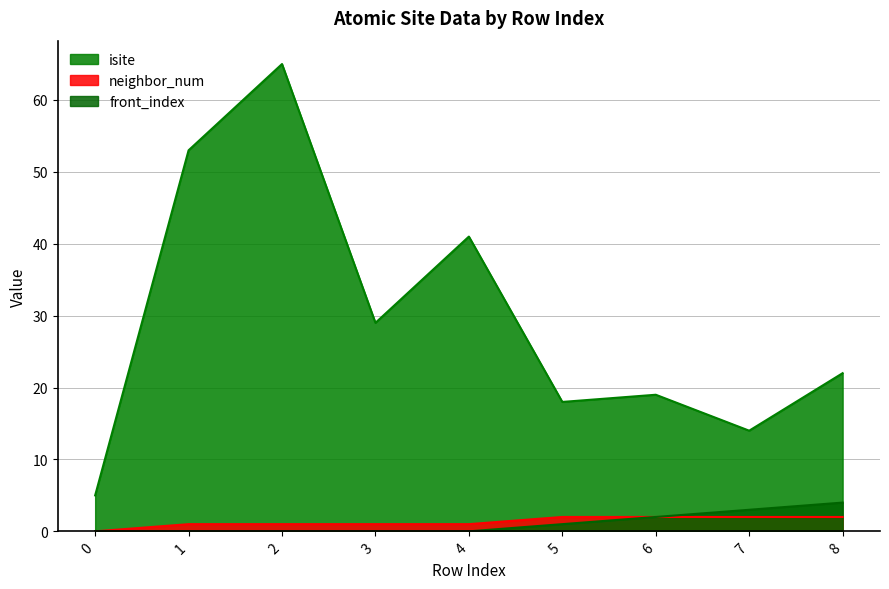

Reading right to left, transcribe all the data shown in this chart.

isite: 22	14	19	18	41	29	65	53	5
neighbor_num: 2	2	2	2	1	1	1	1	0
front_index: 4	3	2	1	0	0	0	0	0